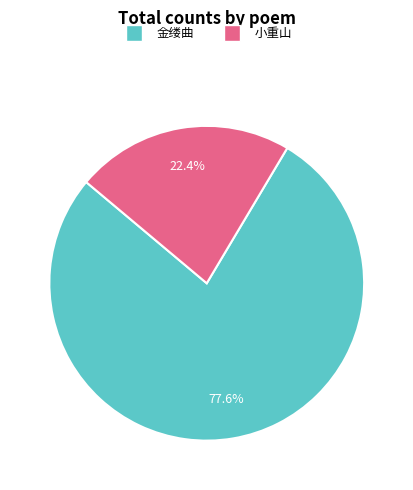

Does any single category account for the majority?

Yes